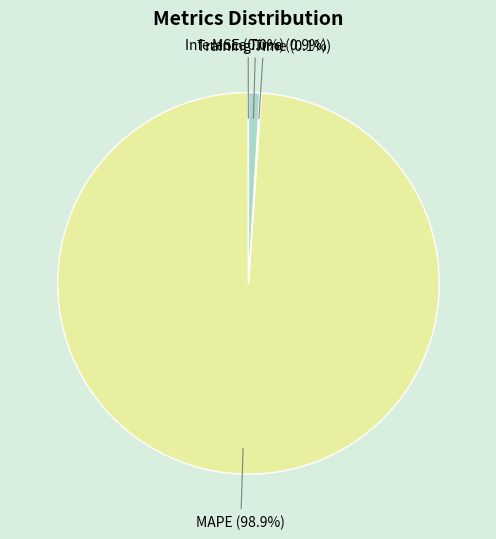

Which slice represents more than half of the pie?

MAPE